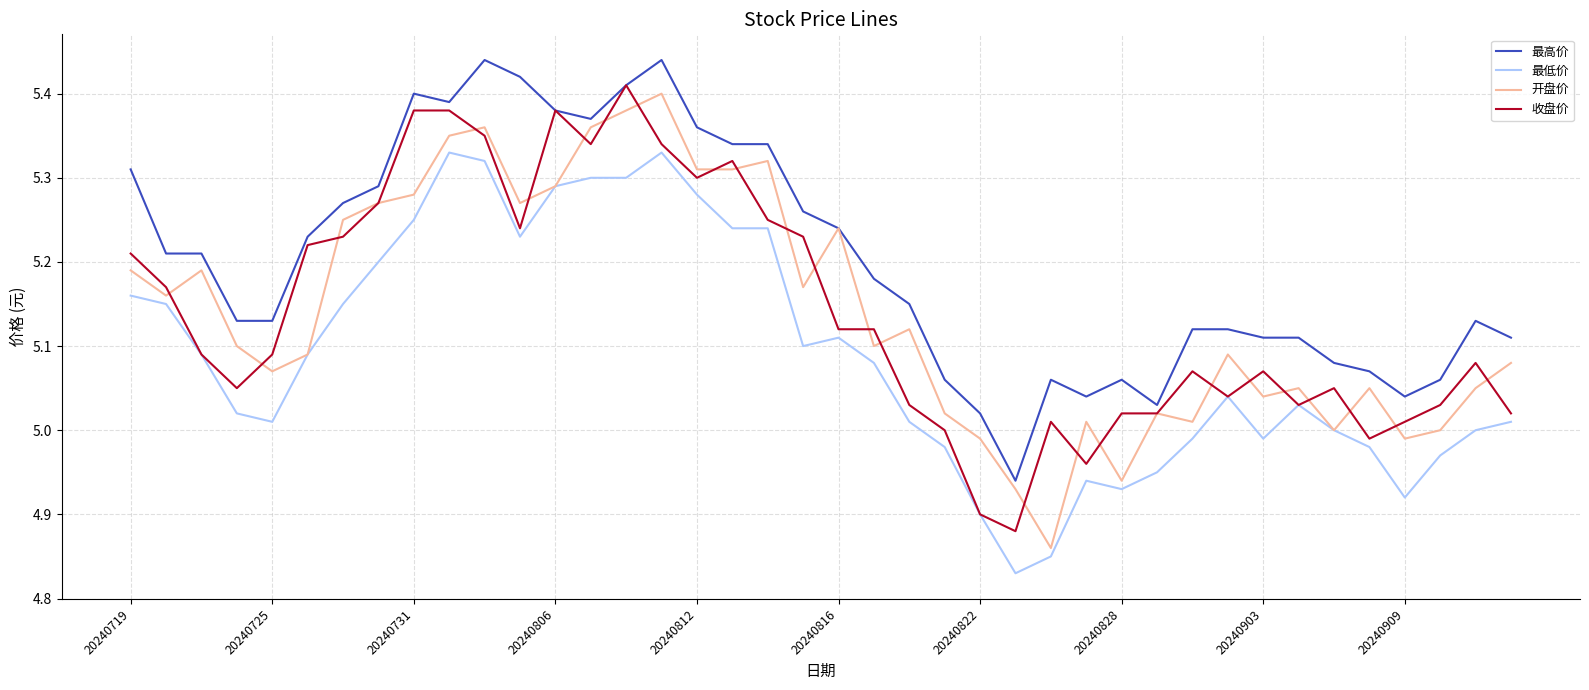

Which series has the largest total across all categories?

最高价